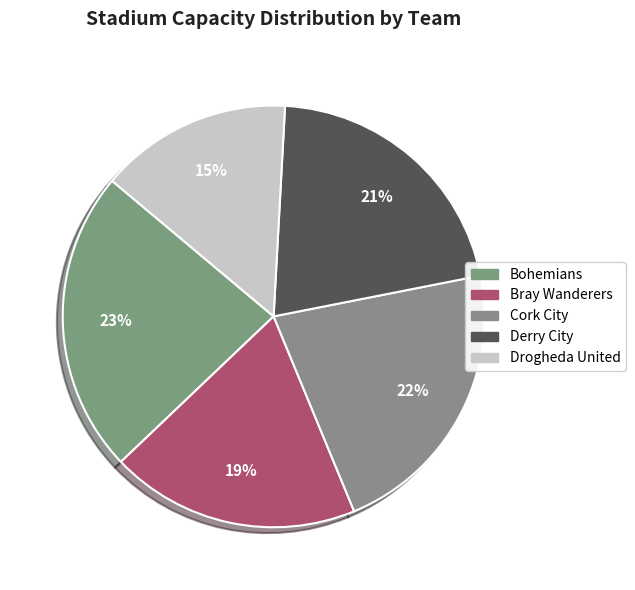

To the nearest percent, what percentage of the pie is Cork City?

22%